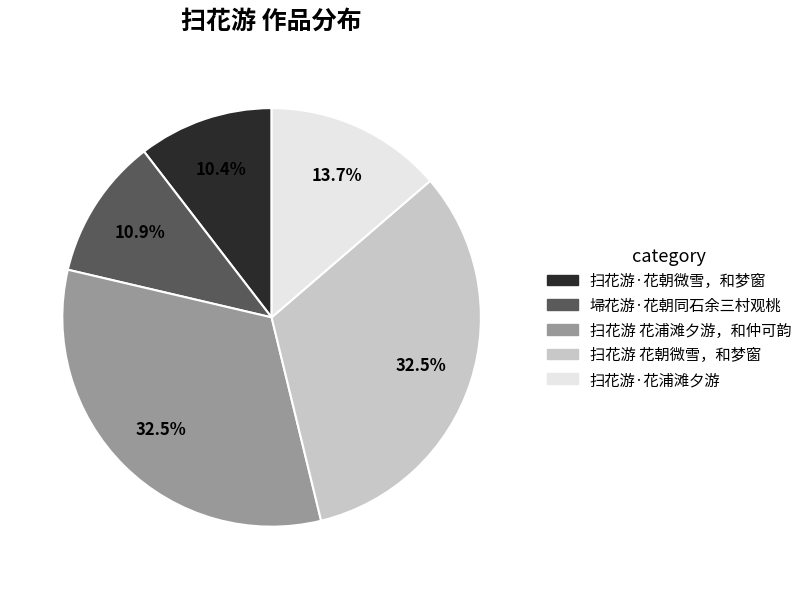

The 扫花游·花浦滩夕游 slice represents 1% of the pie. True or false?

False